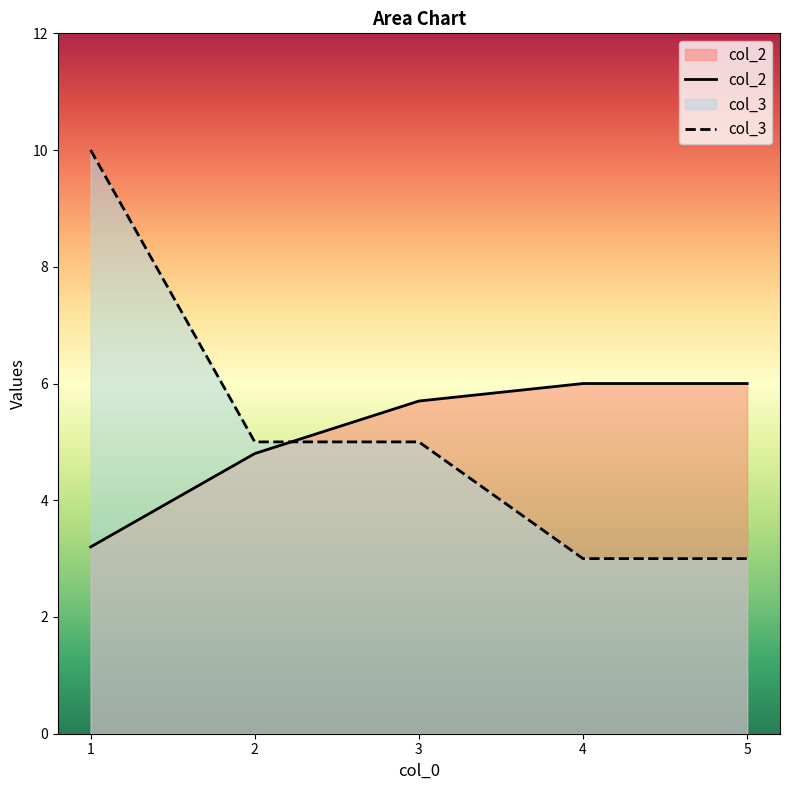

At which category does the chart reach its minimum across all series?

4